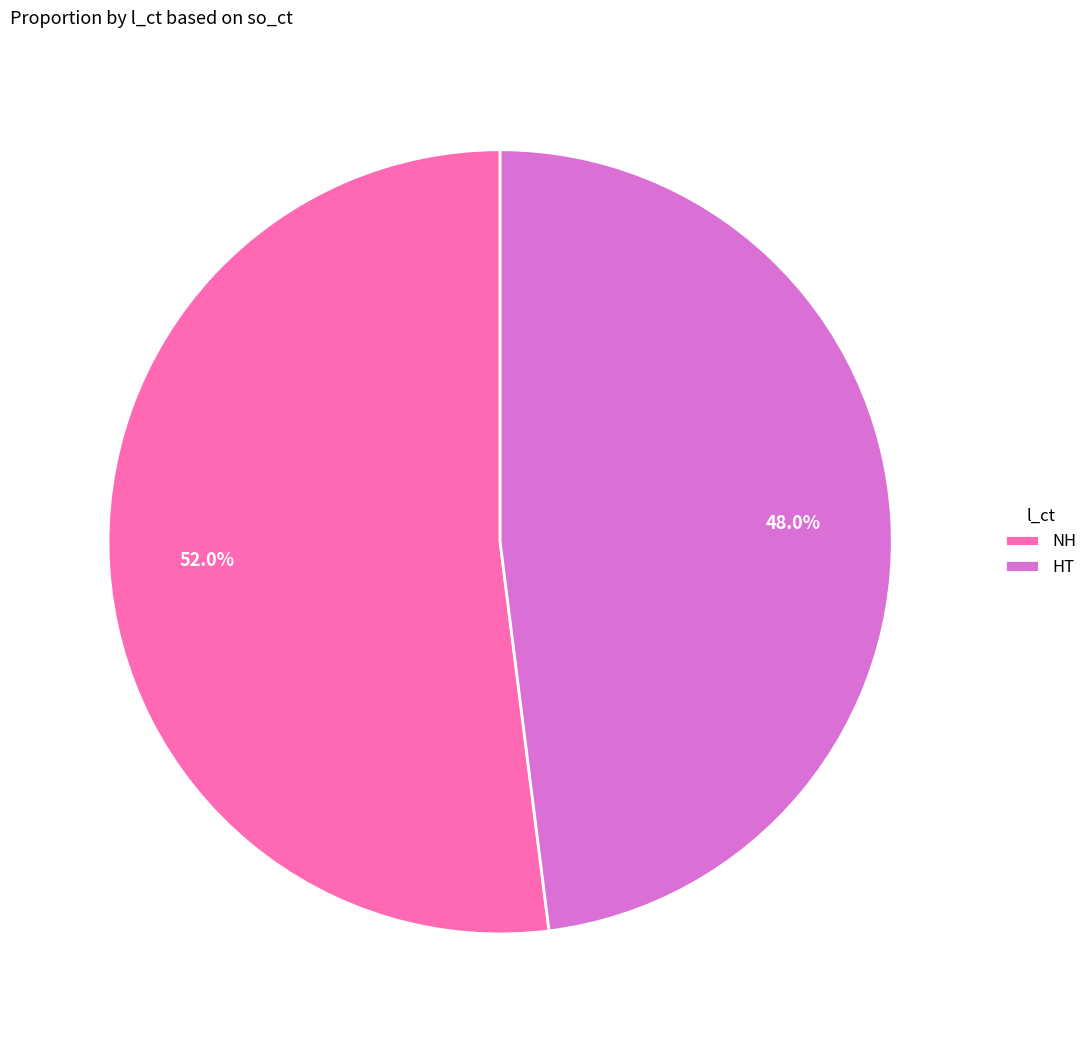

Is HT the majority of the pie?

No